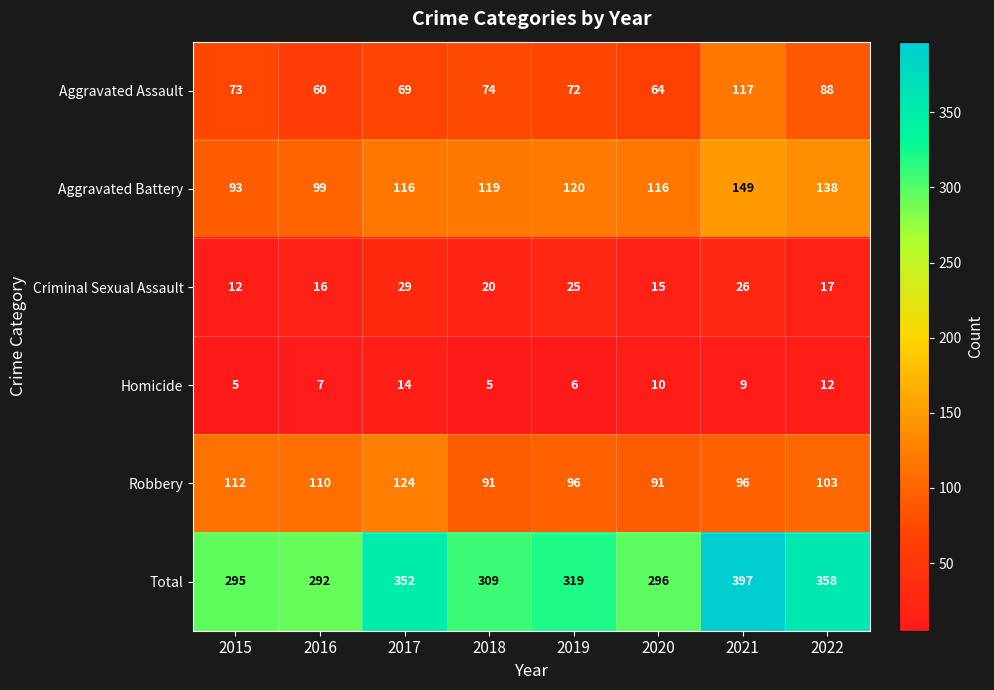

Which category has the highest value across all series?

2021